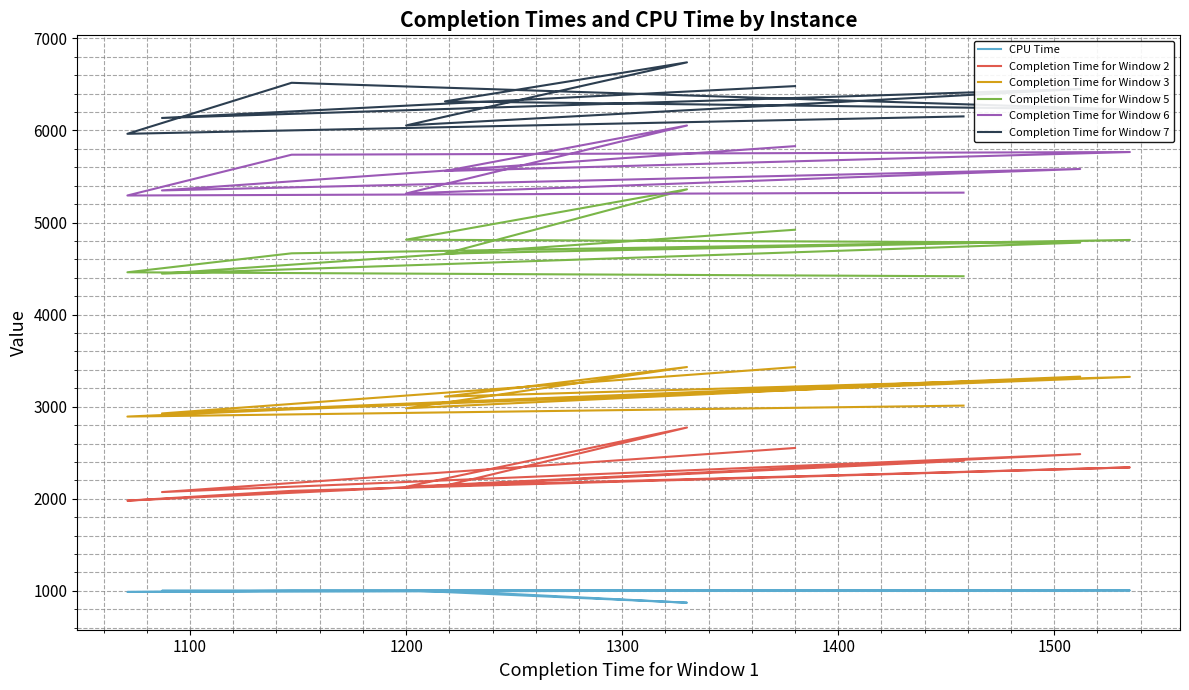

What is the sum of all CPU Time values?

9886.0